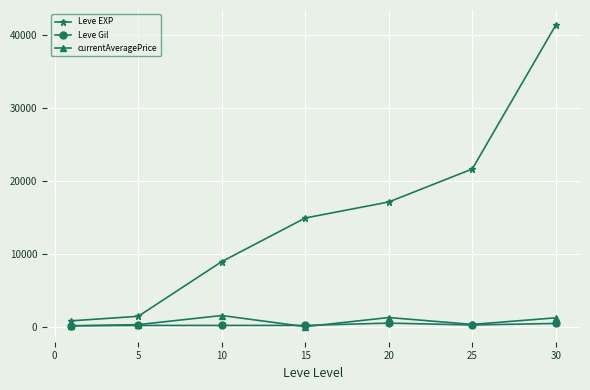

Which series has the largest range (max minus min)?

Leve EXP